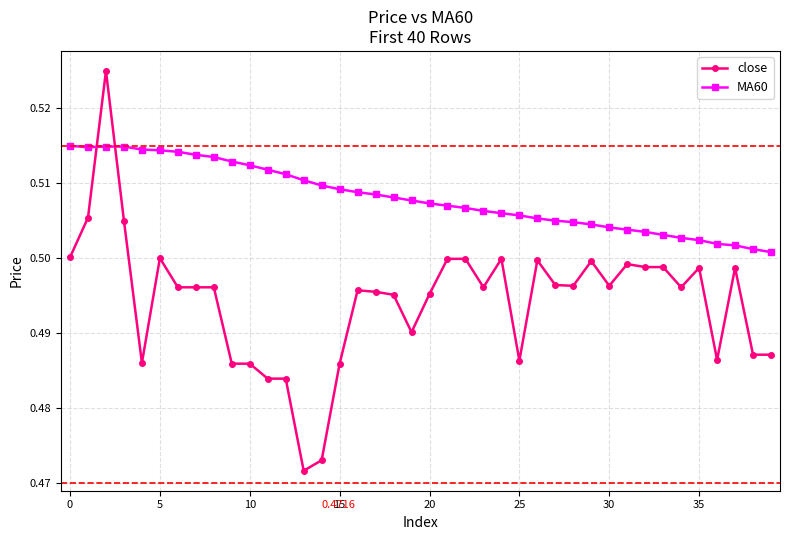

True or false: close has more than 2 interior local peaks.

True